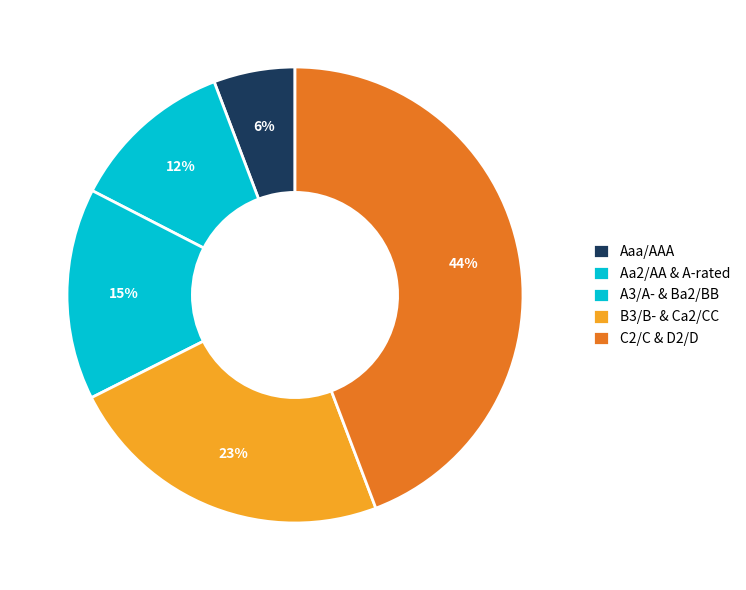

Which category has the biggest portion of the pie?

C2/C & D2/D